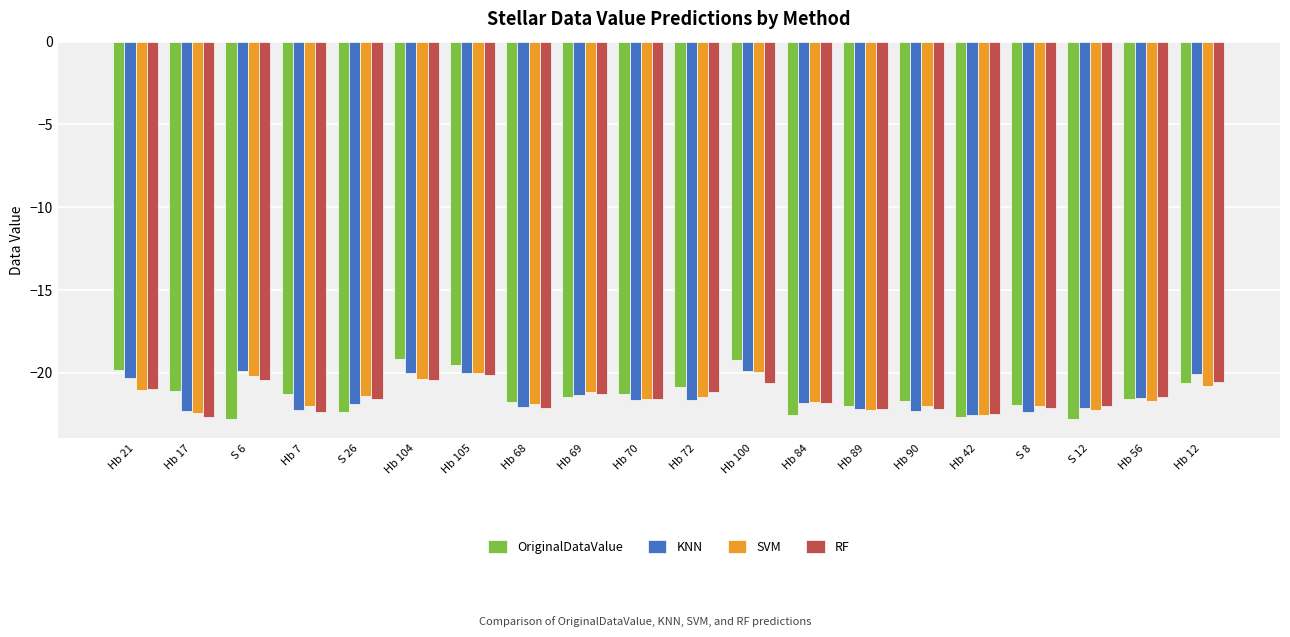

What is the difference between the maximum and minimum values in the RF series?

2.5